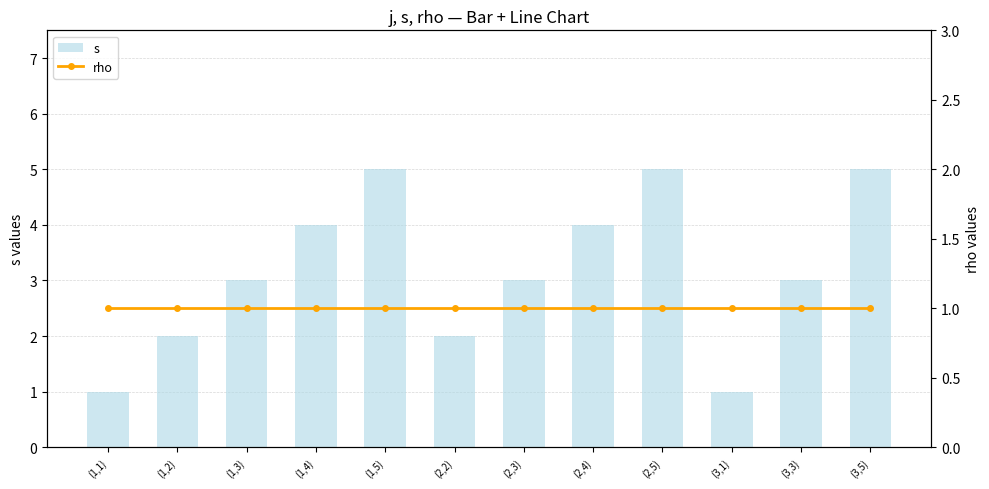

At which category is the sum across all series the highest?

(1,5)